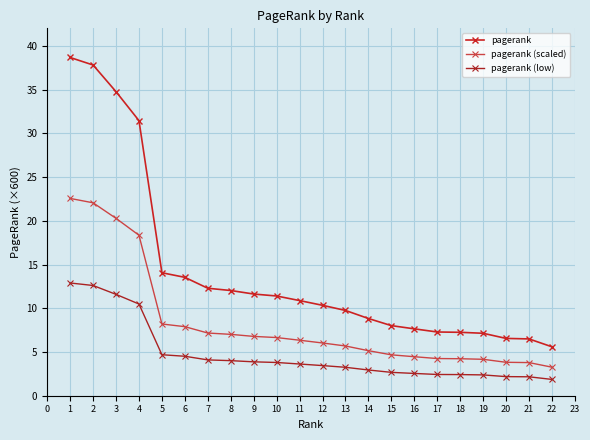

What is the sum of the pagerank values at 5 and 7?

26.3